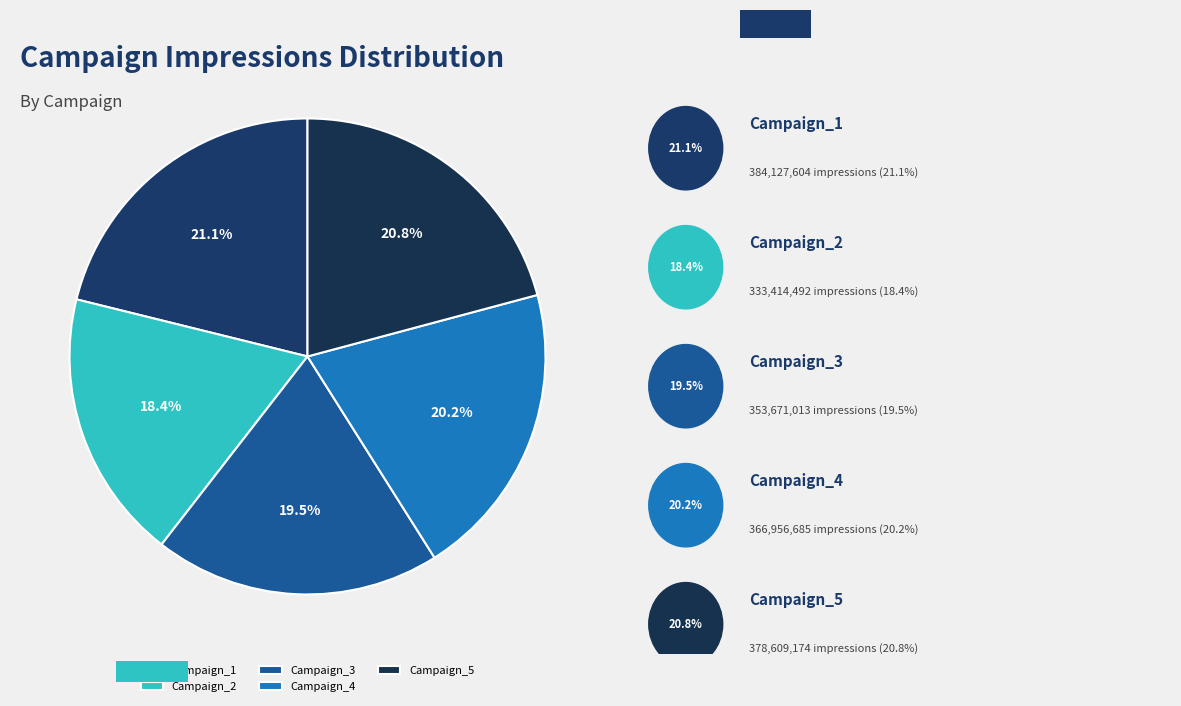

Which category has the biggest portion of the pie?

Campaign_1